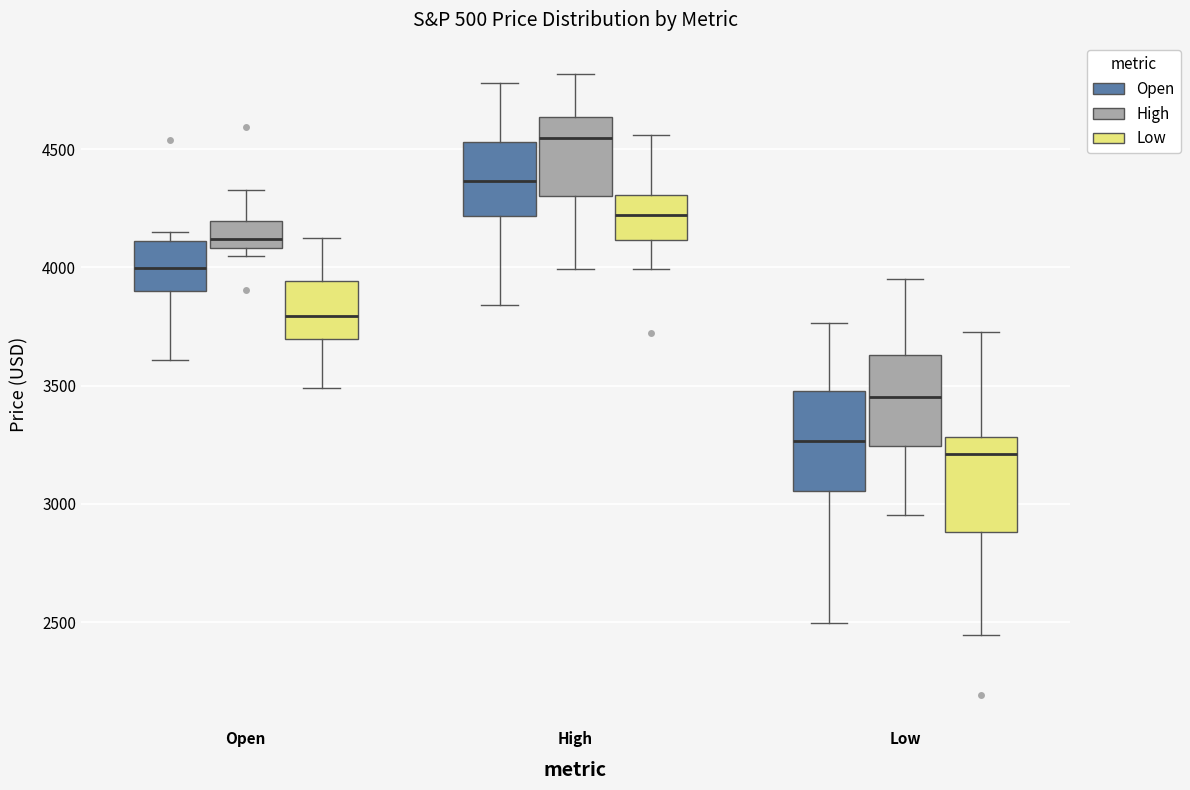

Reading left to right, read every box against the y-axis: the position of its median line, the range the box covers, and the ends of its whiskers. The values are not printed on the chart, so give them approximately, as read against the axis.

Open (Open): median 4000, box 3900 to 4100, whiskers 3600 to 4150
Open (High): median 4100 (just above the box's lower edge), box 4100 to 4200, whiskers 4050 to 4350
Open (Low): median 3800, box 3700 to 3950, whiskers 3500 to 4100
High (Open): median 4350, box 4200 to 4550, whiskers 3850 to 4800
High (High): median 4550, box 4300 to 4650, whiskers 4000 to 4800
High (Low): median 4200, box 4100 to 4300, whiskers 4000 to 4550
Low (Open): median 3250, box 3050 to 3500, whiskers 2500 to 3750
Low (High): median 3450, box 3250 to 3650, whiskers 2950 to 3950
Low (Low): median 3200, box 2900 to 3300, whiskers 2450 to 3750